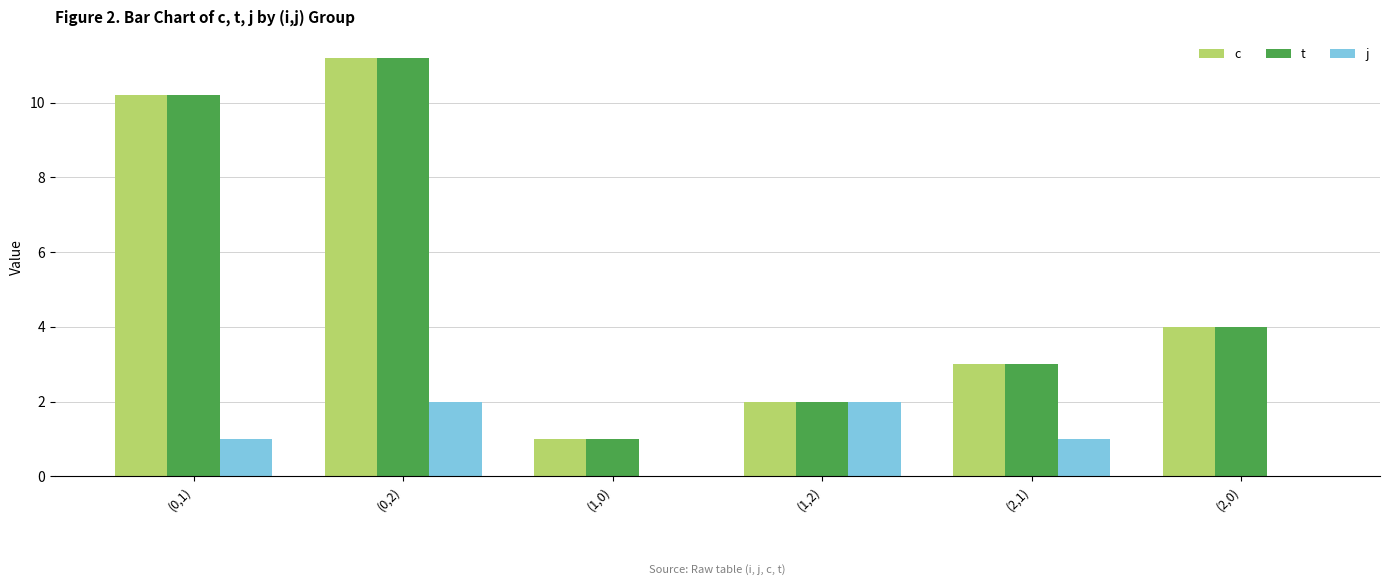

What is the sum of all j values?

6.0